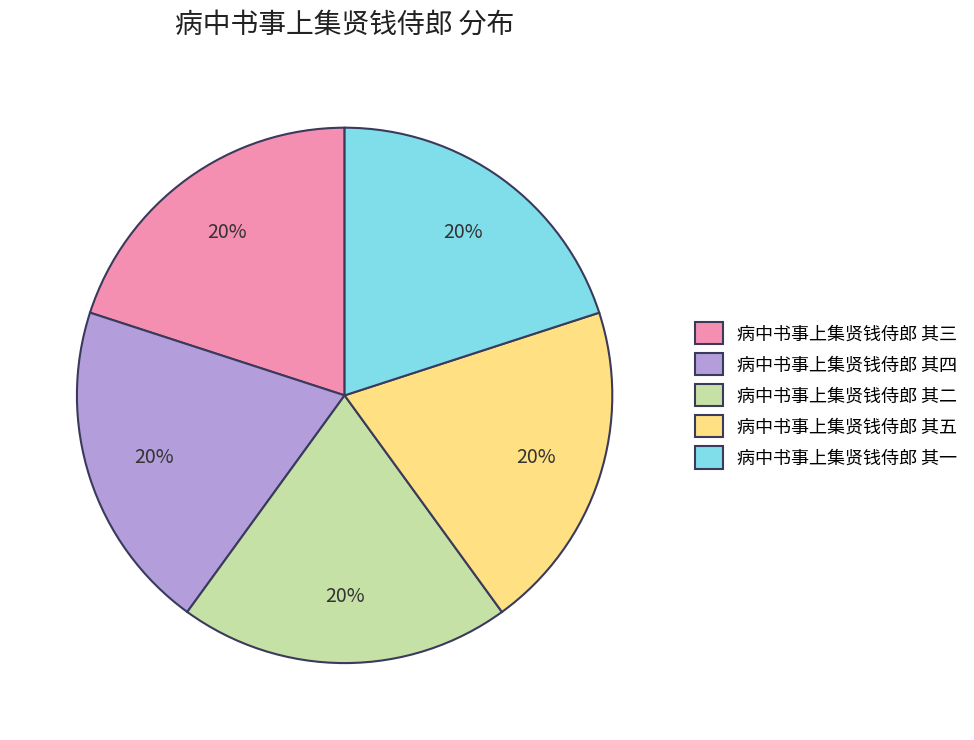

To the nearest percent, what is the combined percentage of 病中书事上集贤钱侍郎 其五 and 病中书事上集贤钱侍郎 其四?

40%